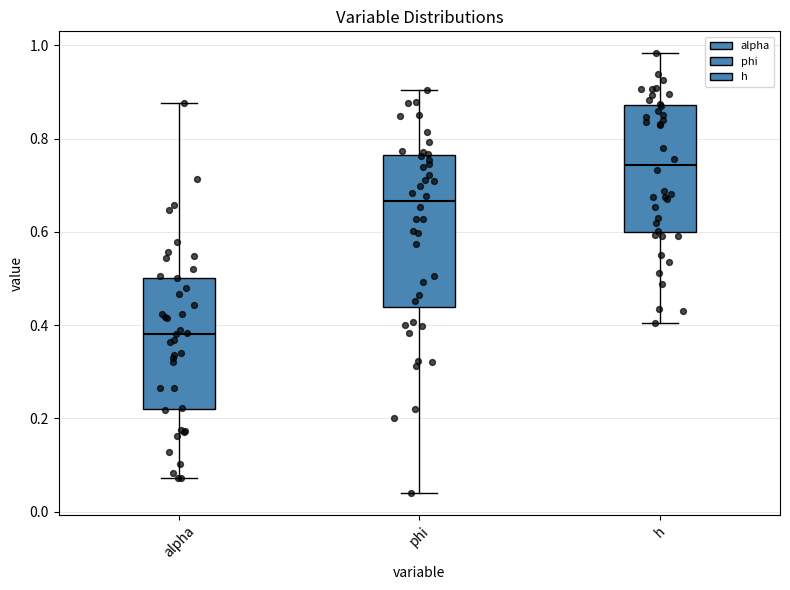

Reading left to right, read every box against the y-axis: the position of its median line, the range the box covers, and the ends of its whiskers. The values are not printed on the chart, so give them approximately, as read against the axis.

alpha: median 0.38, box 0.22 to 0.50, whiskers 0.08 to 0.88
phi: median 0.66, box 0.44 to 0.76, whiskers 0.04 to 0.90
h: median 0.74, box 0.60 to 0.88, whiskers 0.40 to 0.98